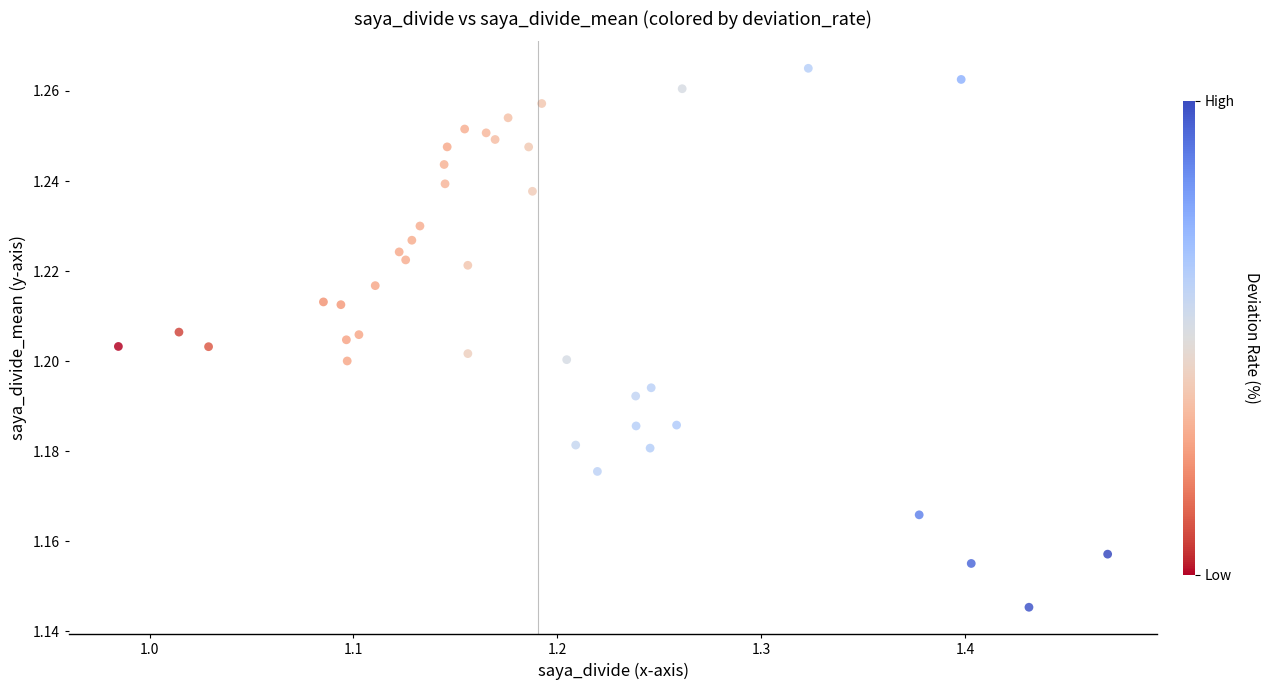

What is the range of X values (max minus min)?

0.5